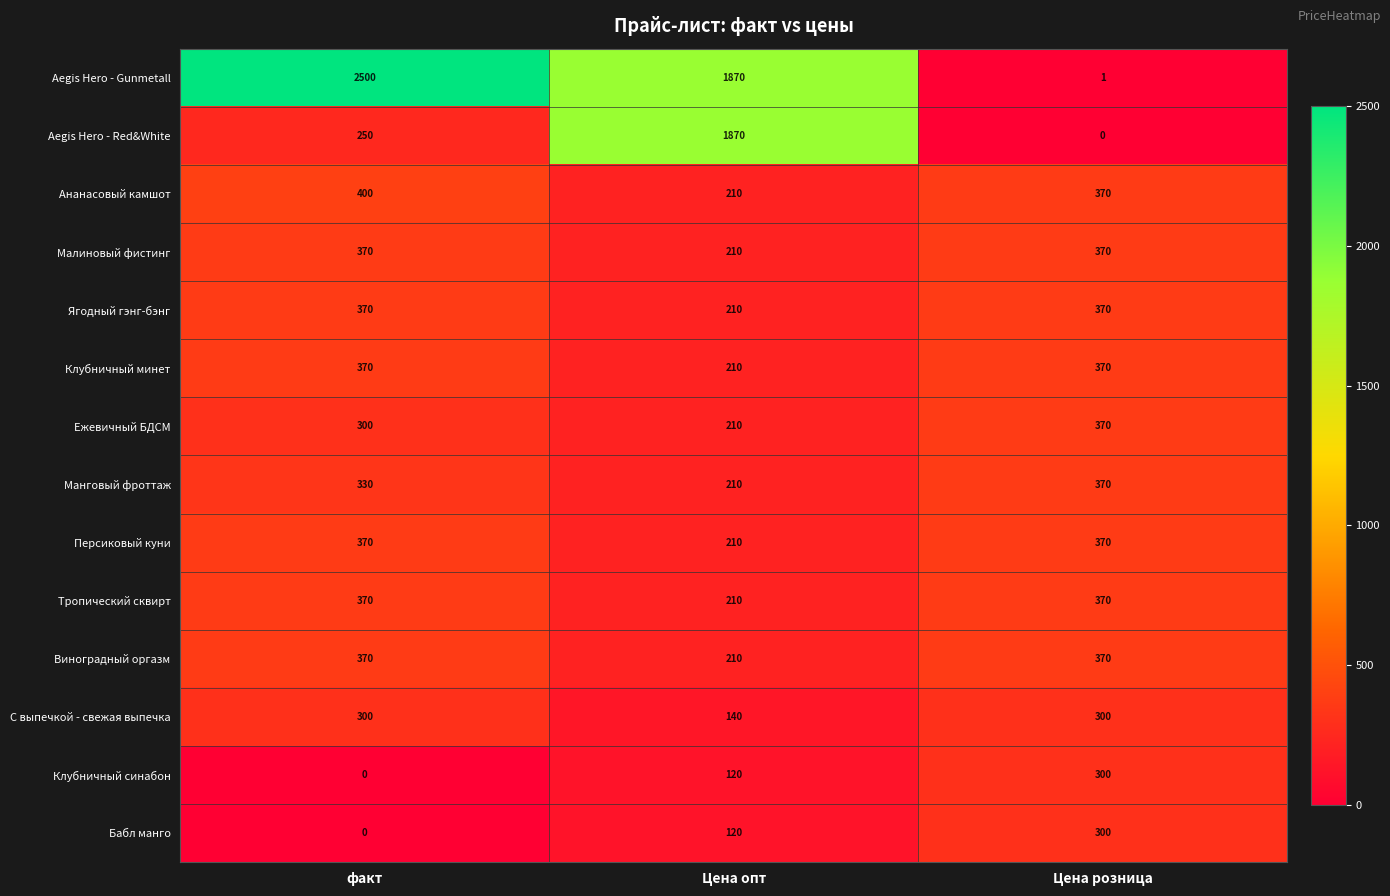

What is the spread (max minus min) of values at Цена розница?

370